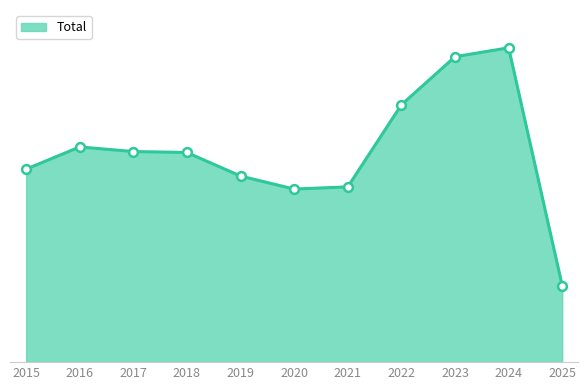

Between 2024 and 2018, which is larger?

2024